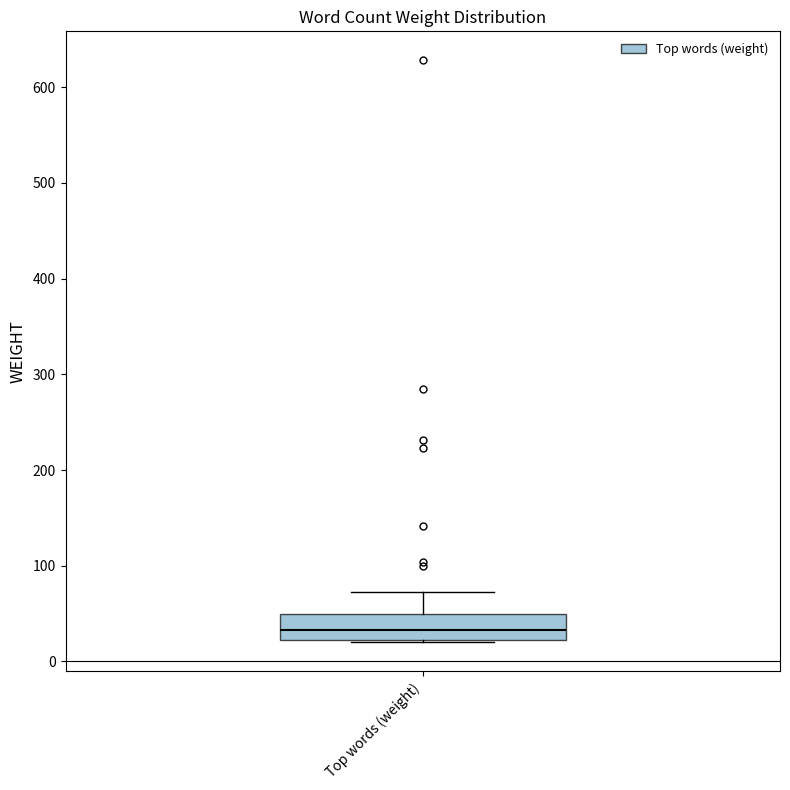

Transcribe this box plot: give where the median line is, the range the box spans, and where the two whiskers end, as read against the y-axis. The values are not printed on the chart, so give them approximately, as read against the axis.

median 30, box 20 to 50, whiskers 20 to 70